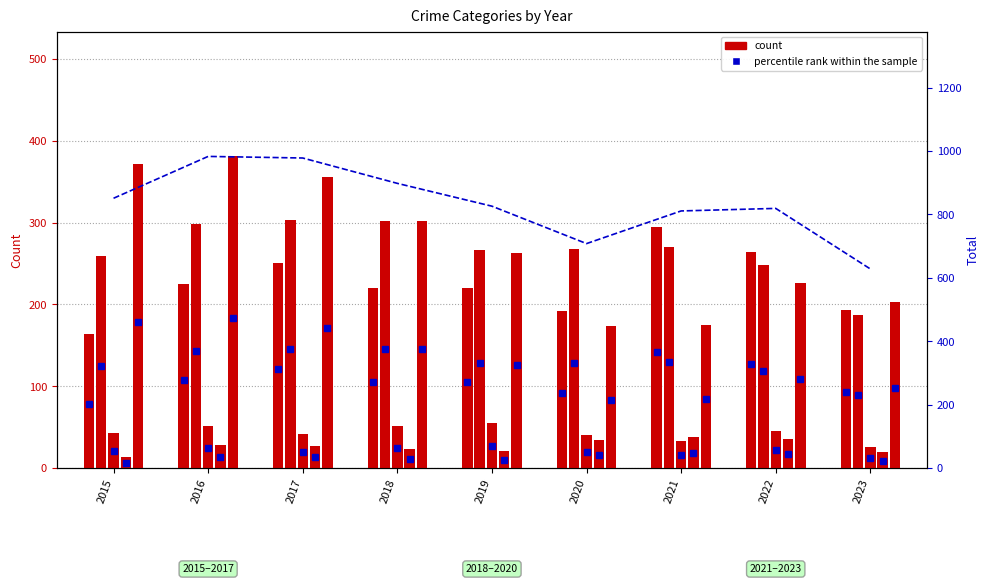

What is the sum of all Criminal Sexual Assault values?

385